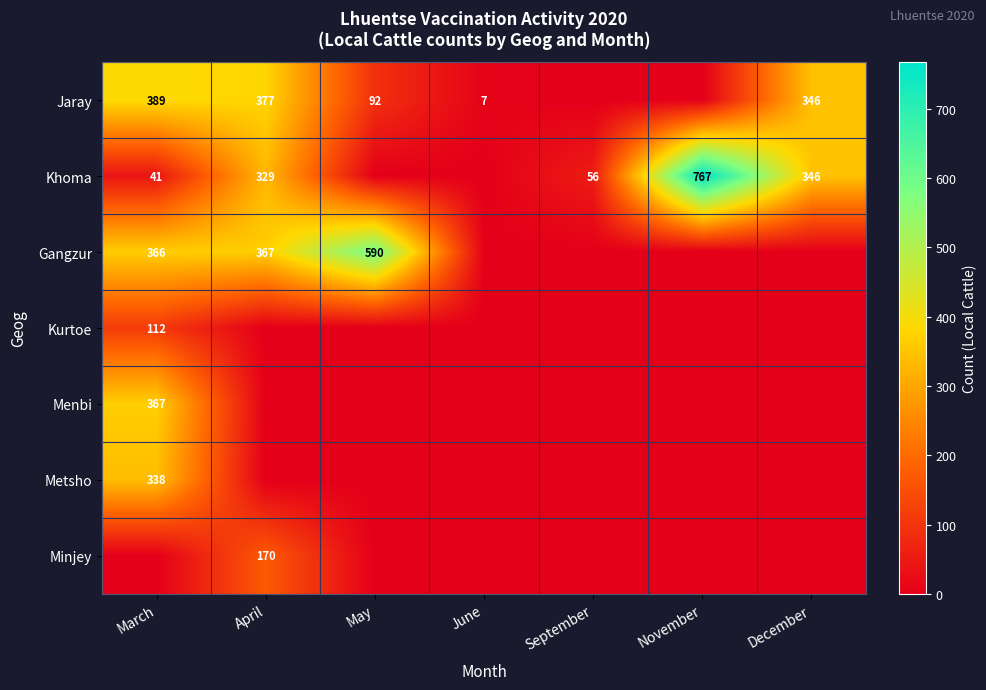

The Jaray series shows 103 at December. True or false?

False